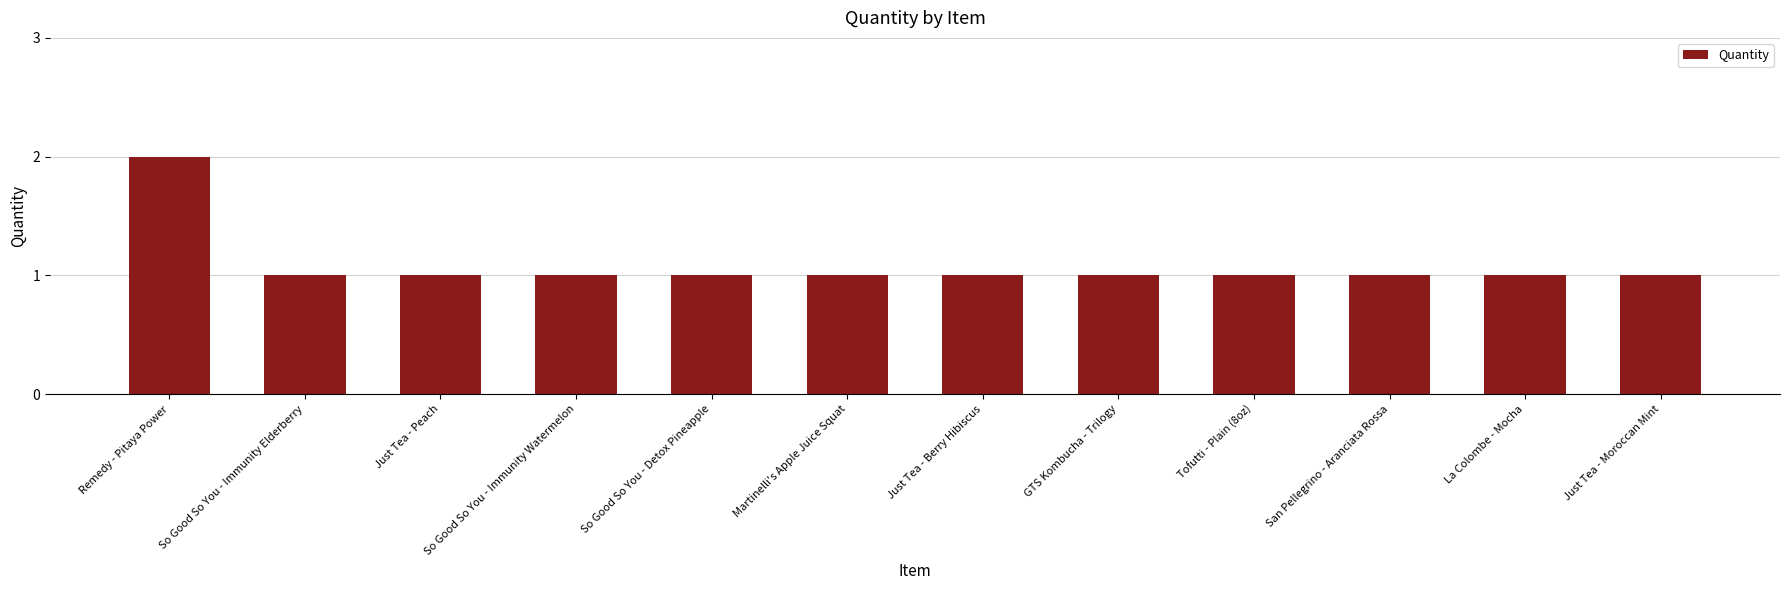

What is the sum of all values?

13